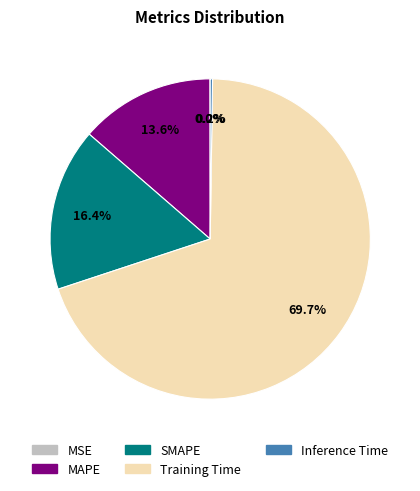

True or false: MAPE accounts for 6% of the total.

False